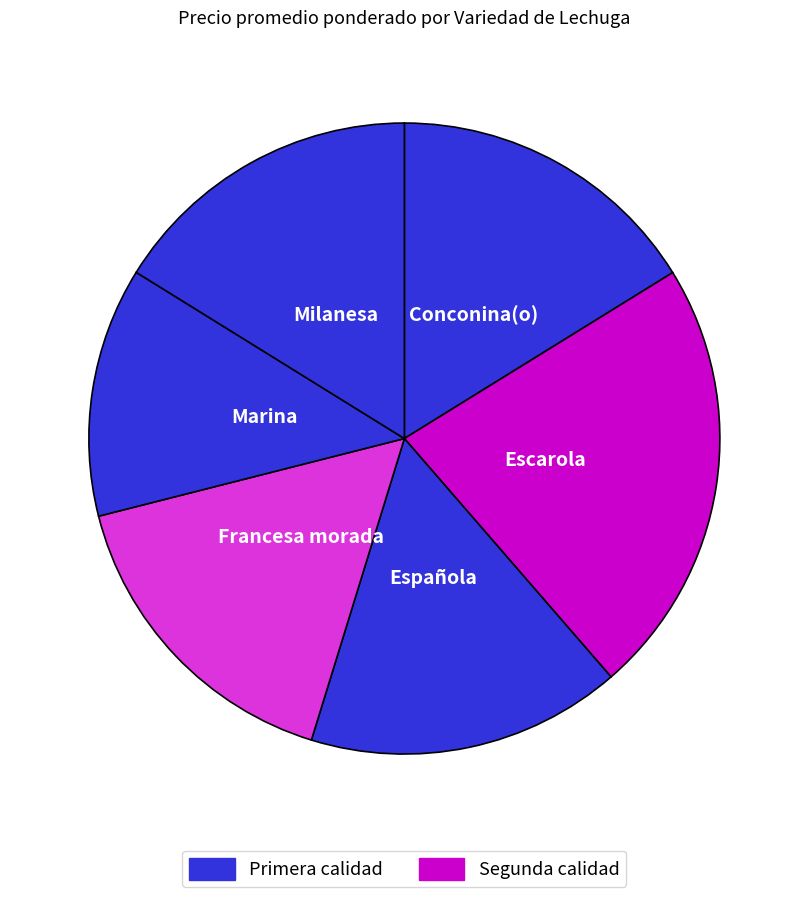

How many slices are in this pie chart?

6